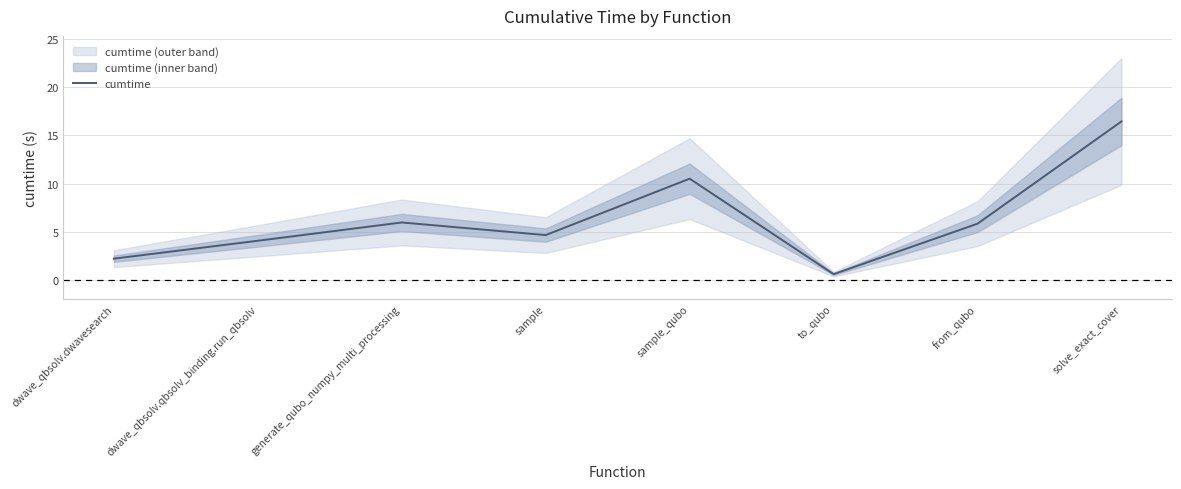

The value at sample is 7.3. True or false?

False